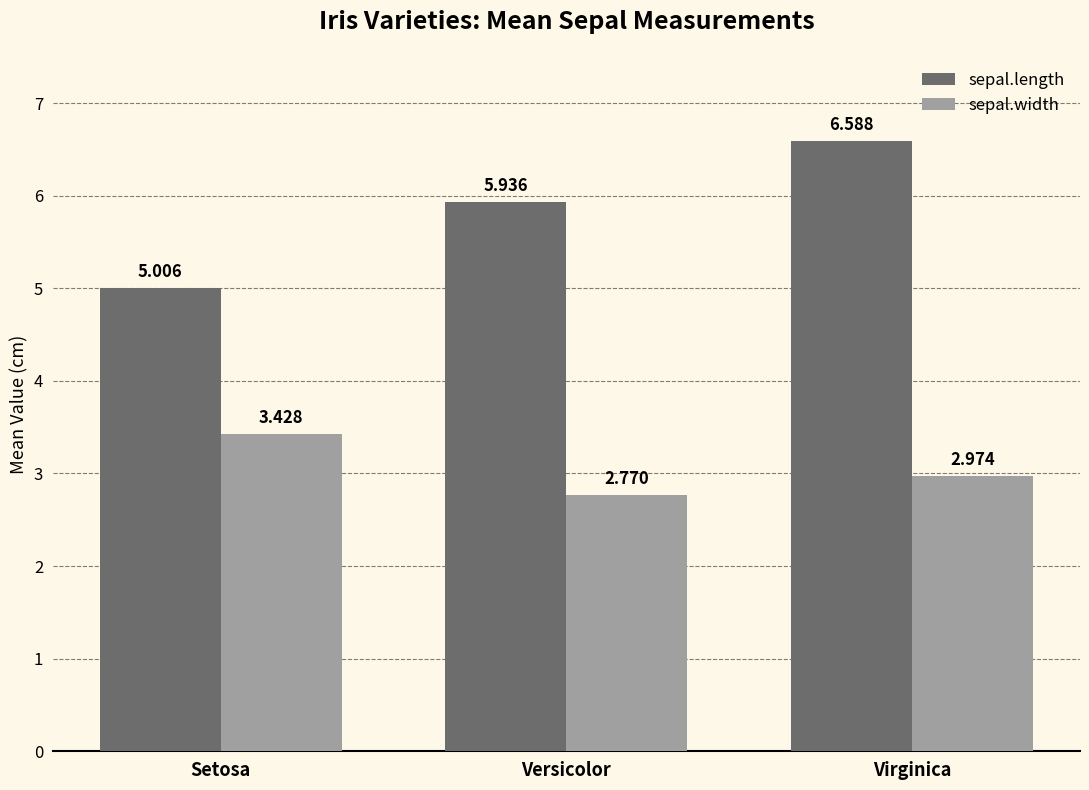

Which category has the lowest value across all series?

Versicolor